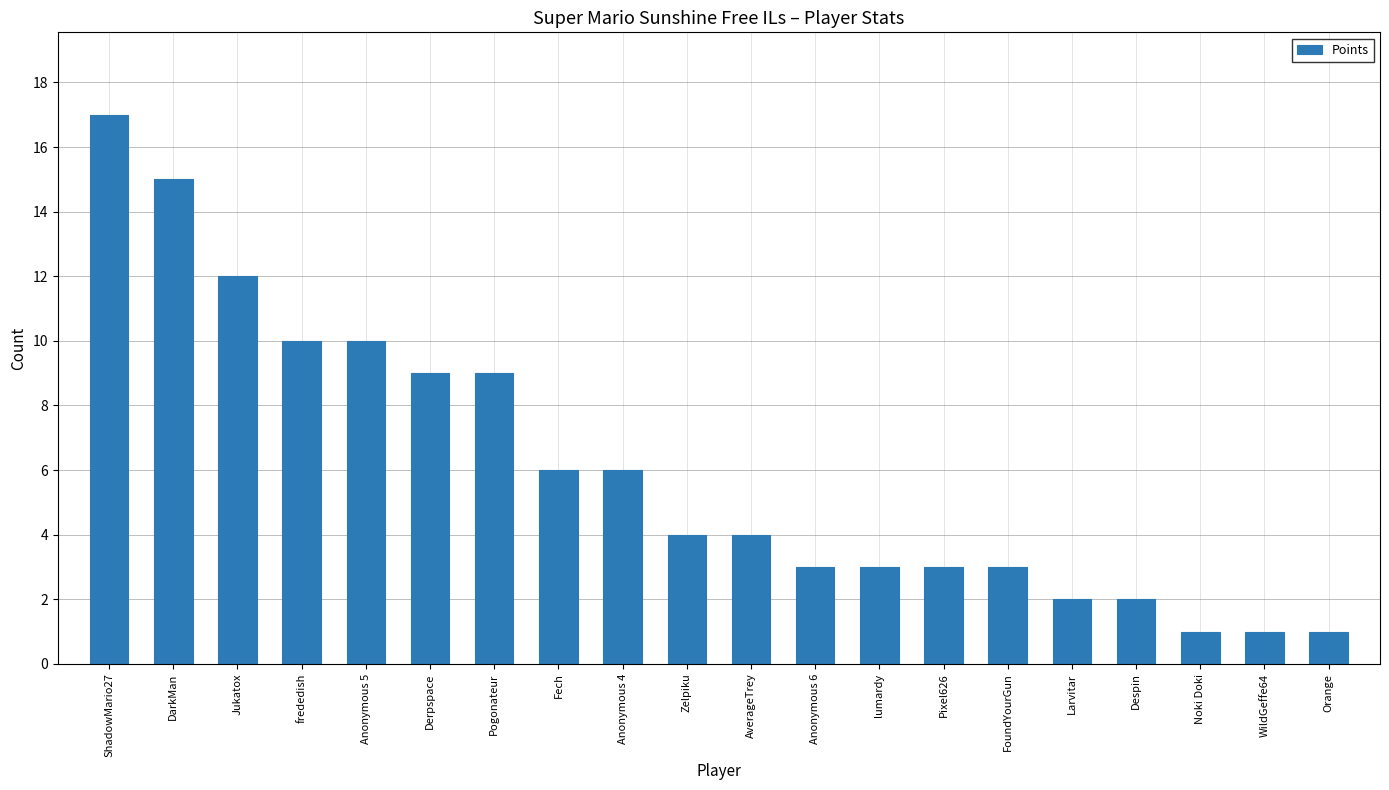

What is the approximate value at ShadowMario27, to the nearest 10?

20